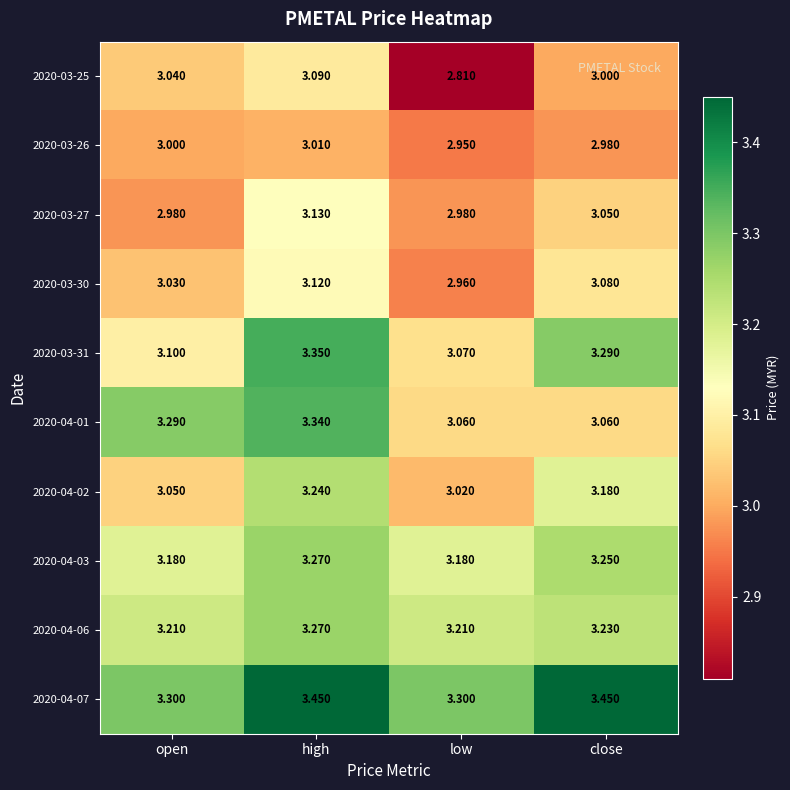

Where is 2020-04-02 nearest to the value 3?

low